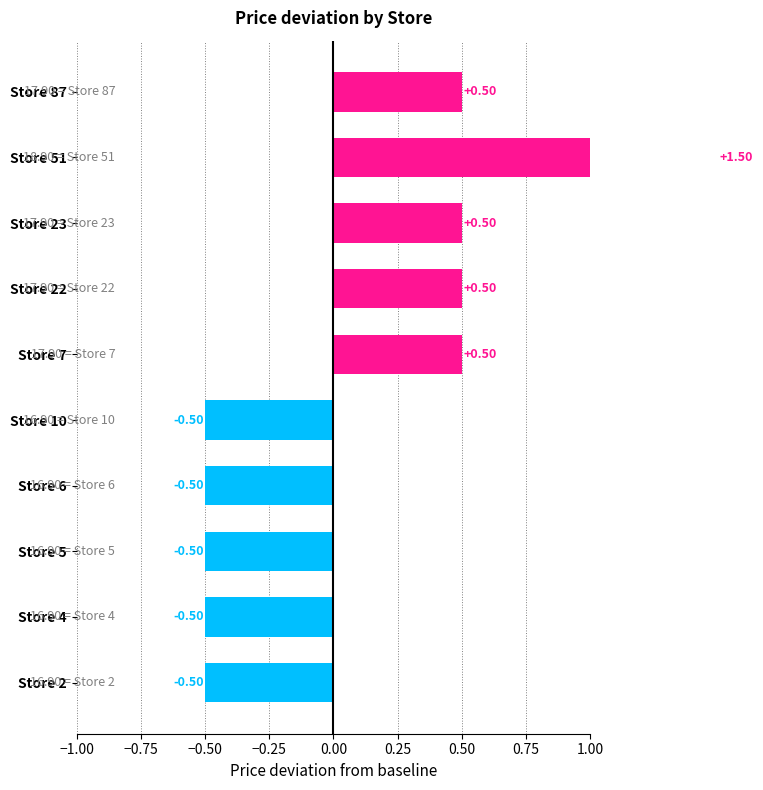

How many values are below zero?

5